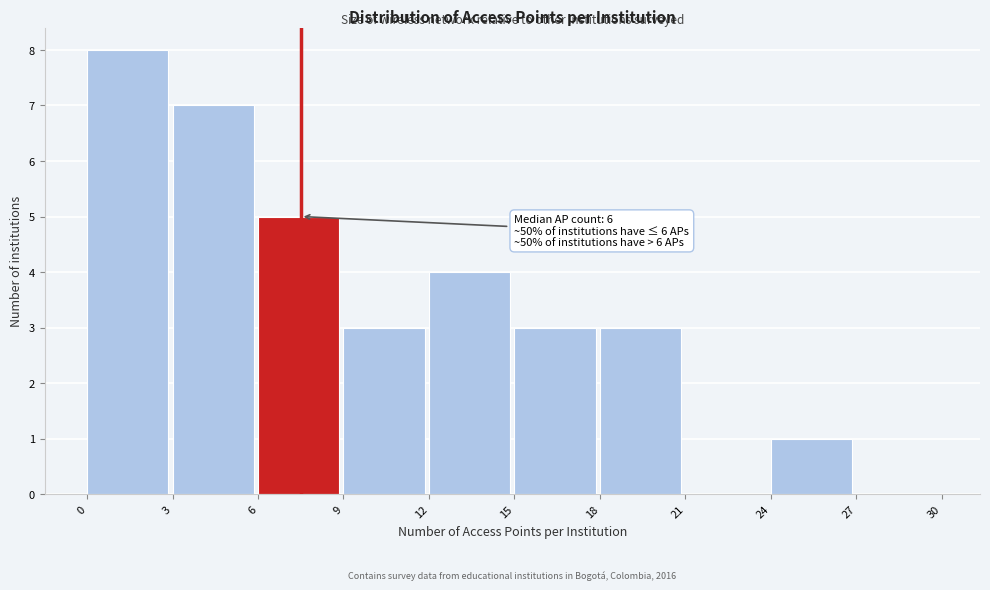

Which range on the x-axis has the tallest bar?

0 to 3